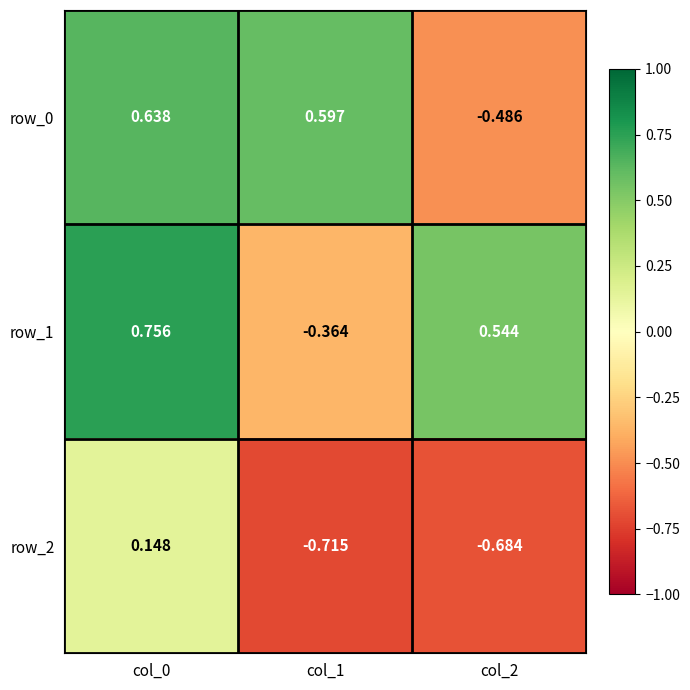

At which category is the sum across all series the highest?

col_0